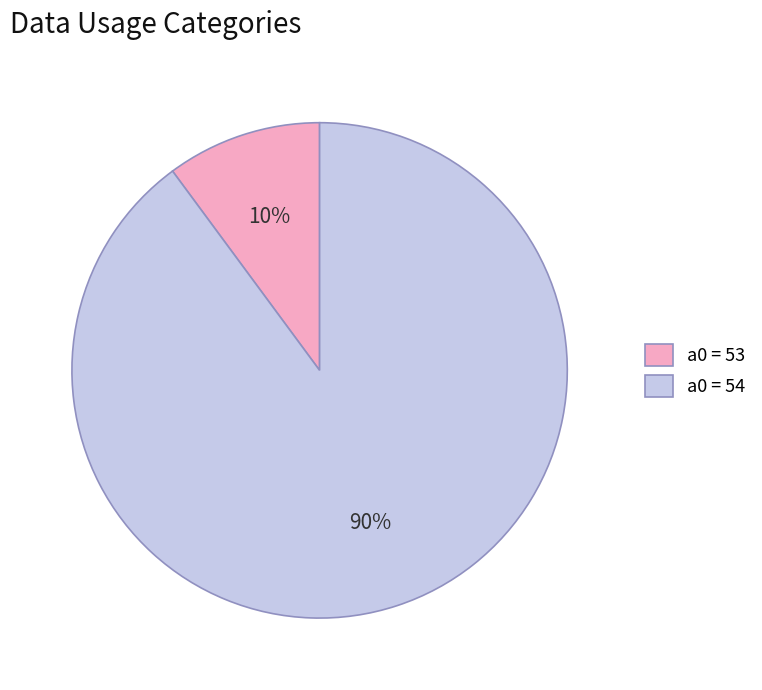

Which slice represents more than half of the pie?

a0 = 54